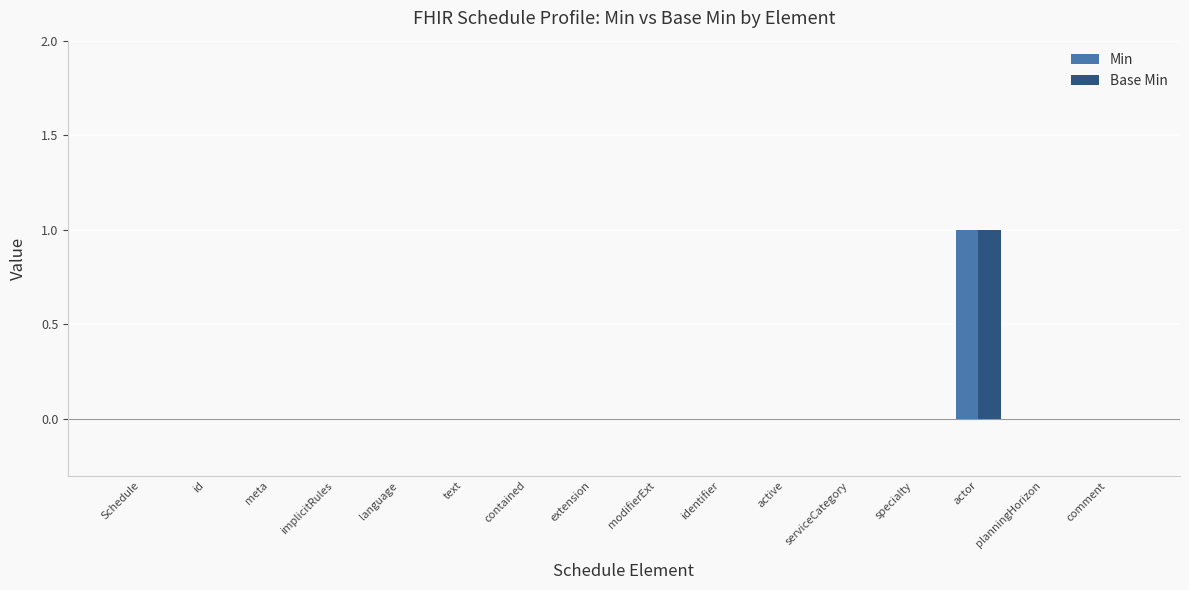

At which category is the sum across all series the highest?

actor